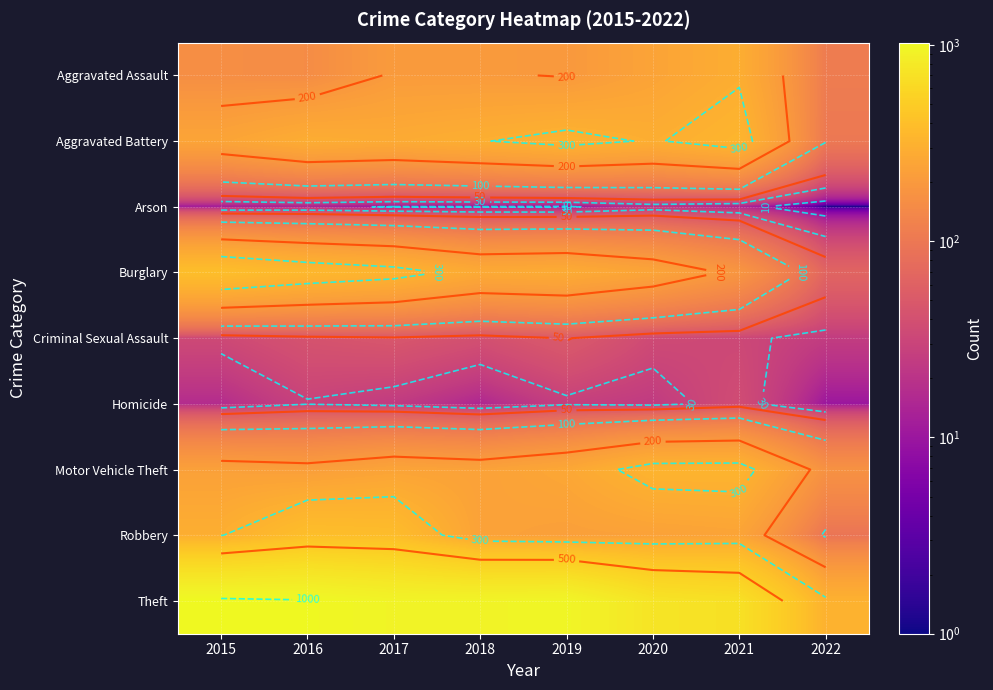

What is the difference between the Burglary values at 2018 and 2019?

8